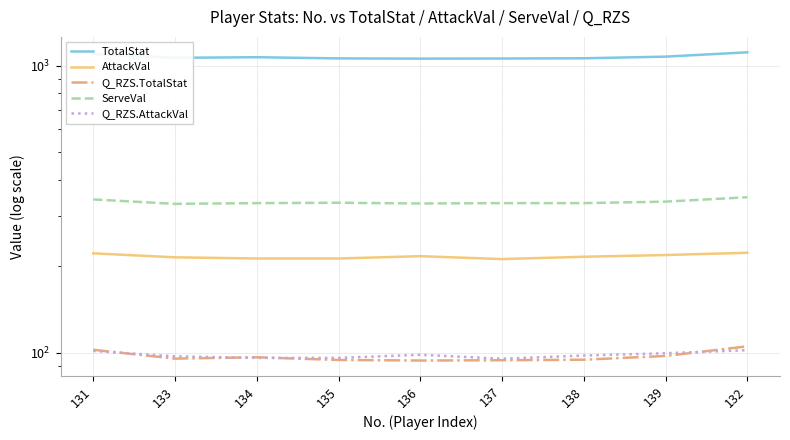

The TotalStat series shows 600.8 at 139. True or false?

False